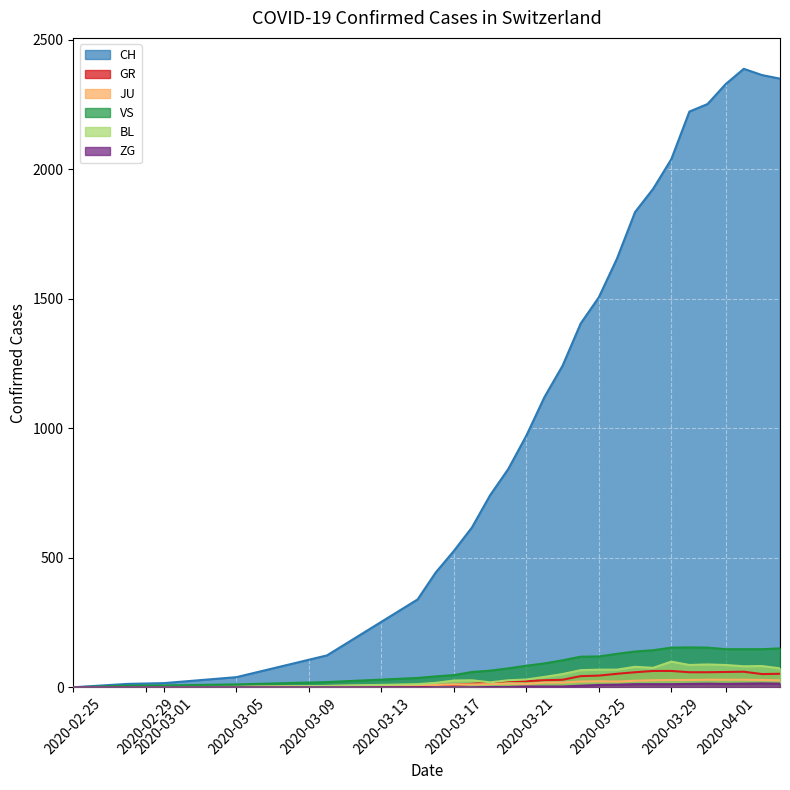

The value of BL at 14 is 82. True or false?

True